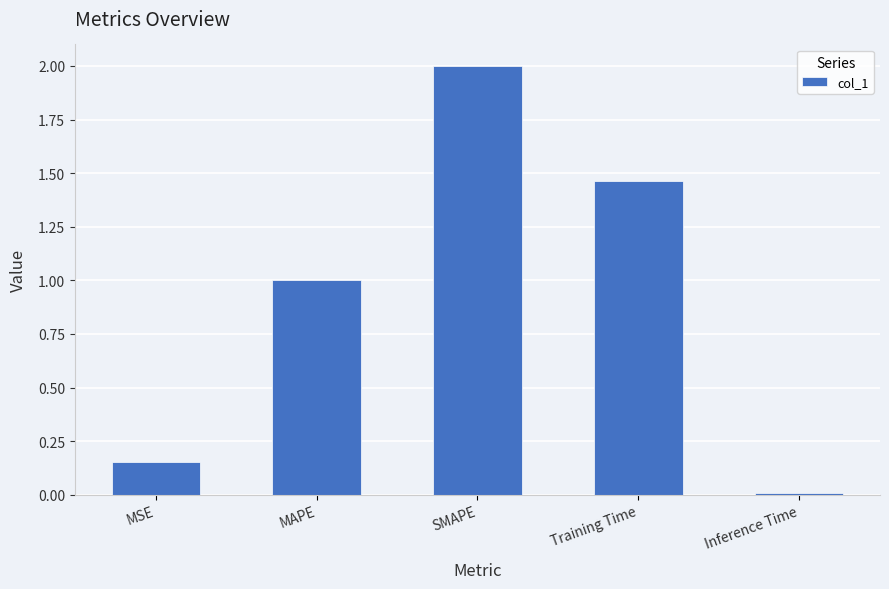

Is it true that the value at Training Time is 0.8?

False